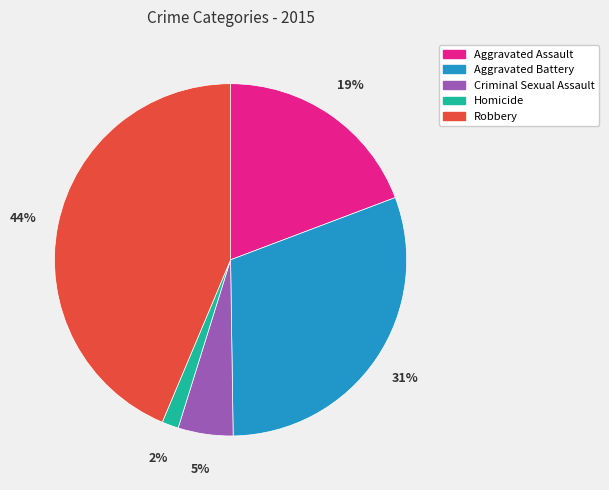

Between Aggravated Battery and Robbery, which is larger?

Robbery